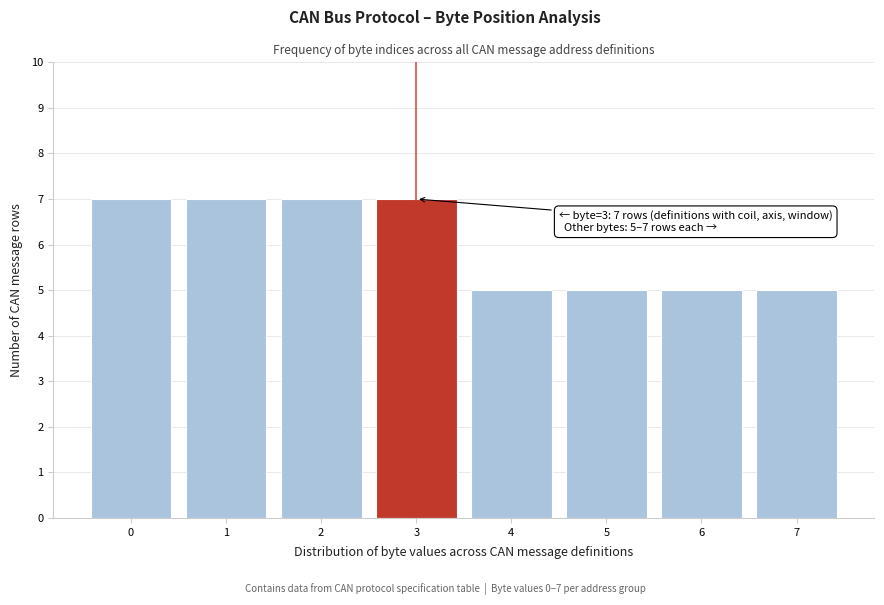

Reading right to left, extract all data points from this chart.

5	5	5	5	7	7	7	7